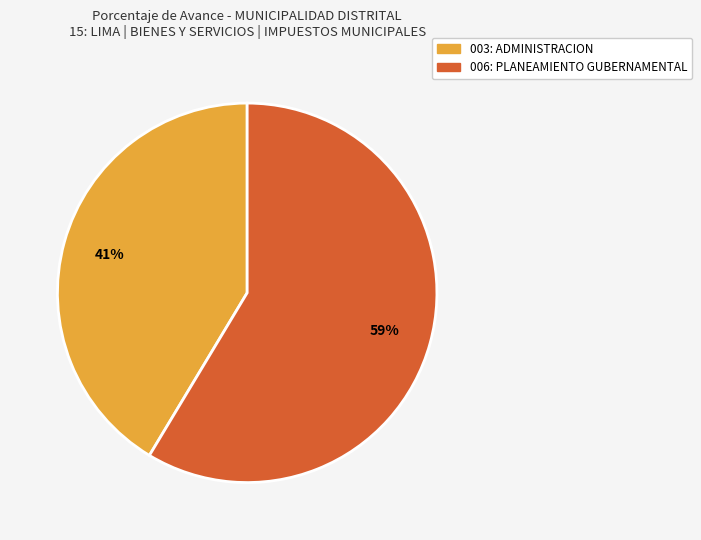

Count the number of slices in the pie.

2